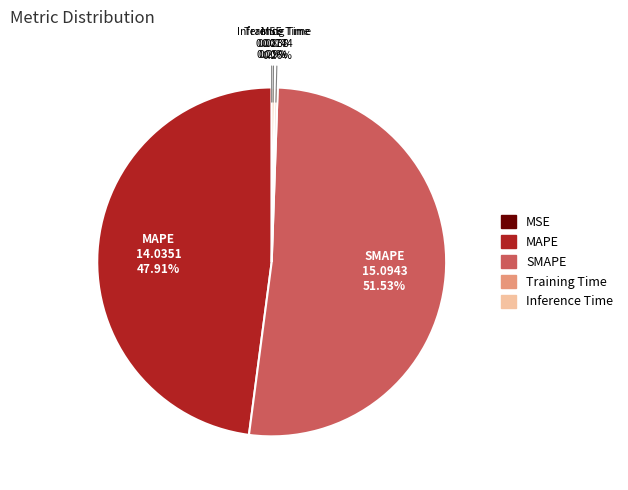

What is the largest slice in the pie chart?

SMAPE